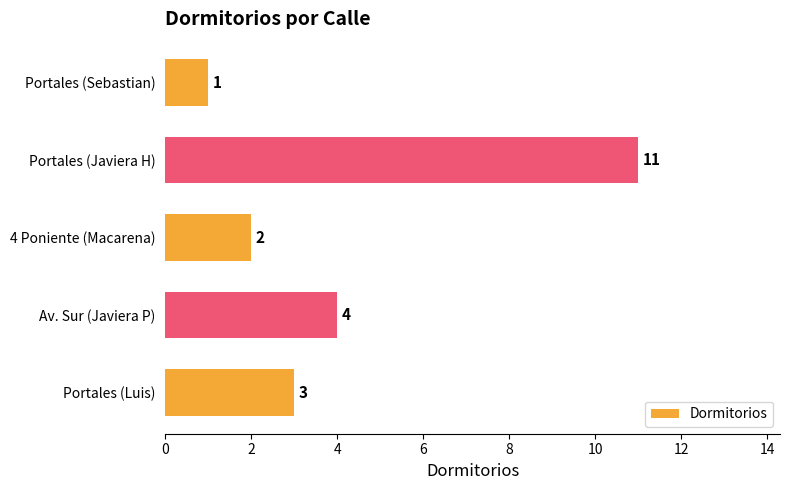

Count the number of categories in the chart.

5